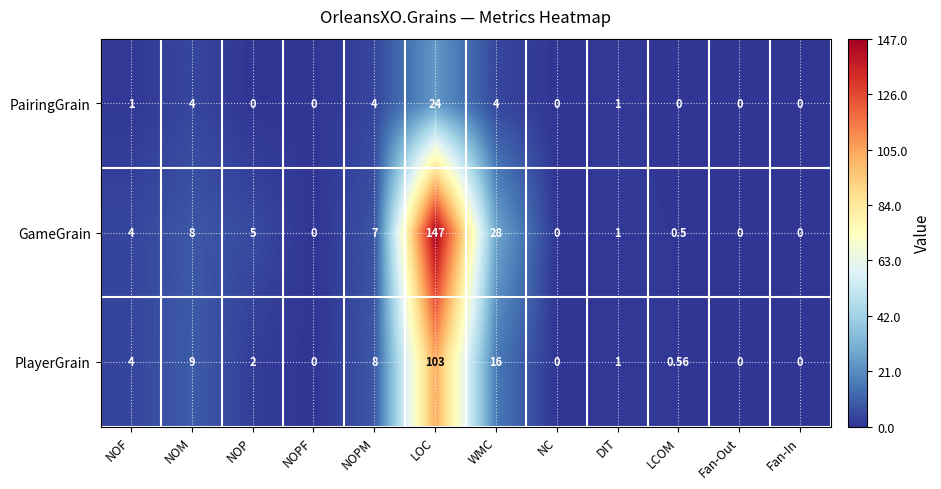

At which label does PairingGrain reach its peak?

LOC